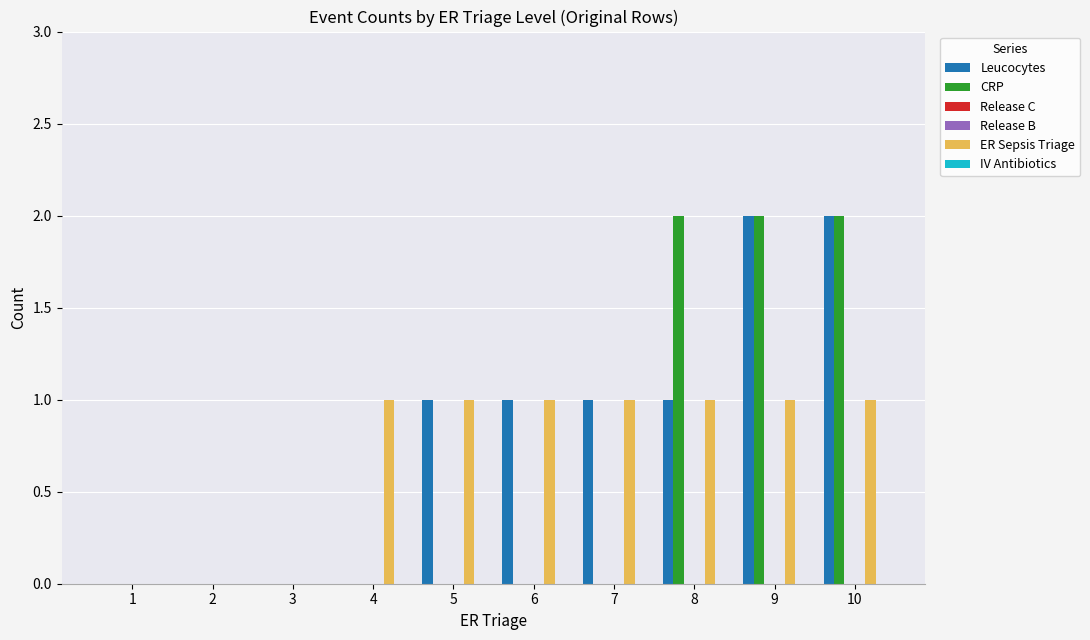

Which label corresponds to the largest value in the chart?

9